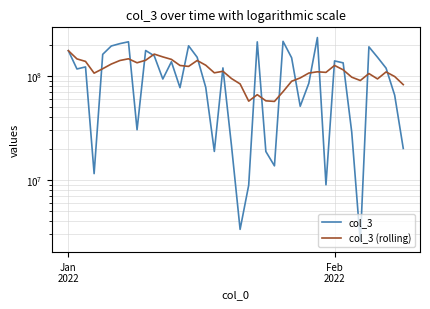

List the series in order of their peak value, lowest first.

col_3 (rolling), col_3